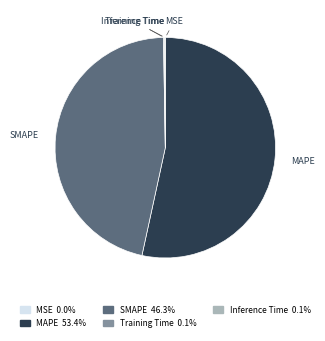

Does MAPE account for over 50% of the chart?

Yes